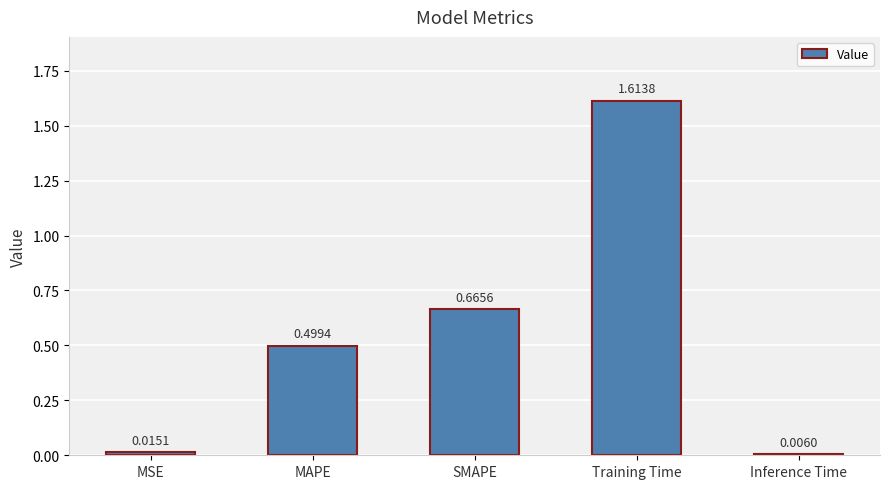

Which category has the lowest value across all series?

Inference Time